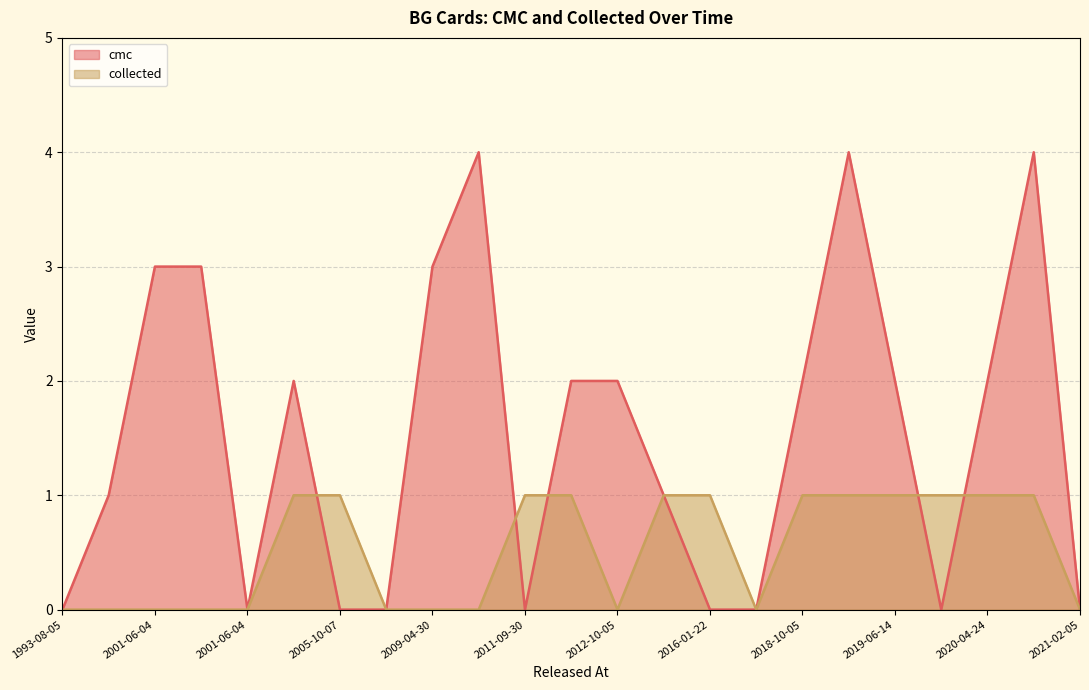

At how many categories does at least one series exceed 0?

18